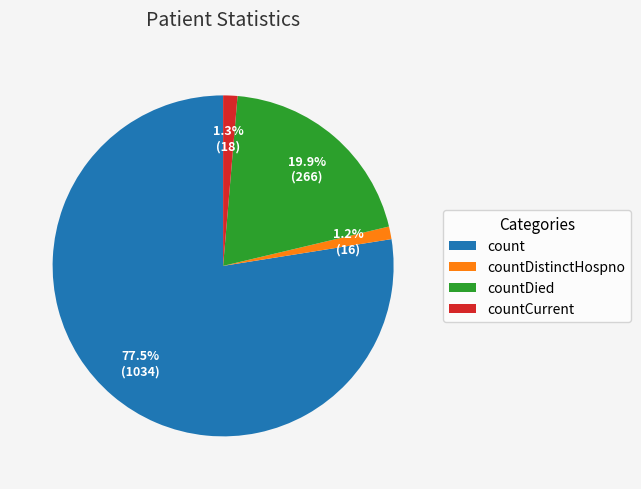

Count the number of slices in the pie.

4